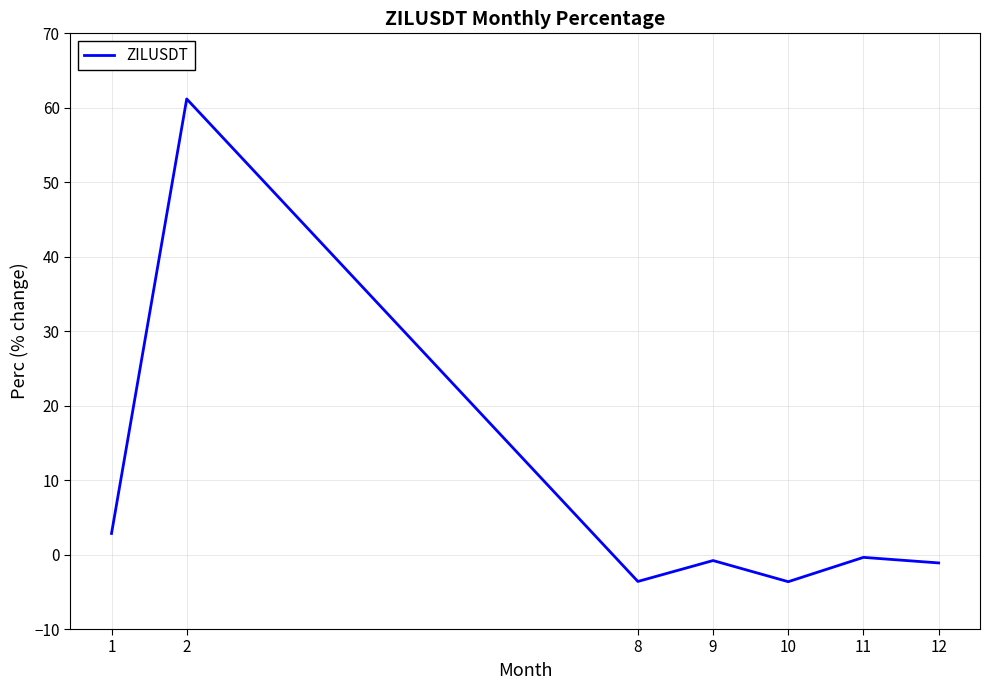

True or false: the data shows -3.6 at 8.

True